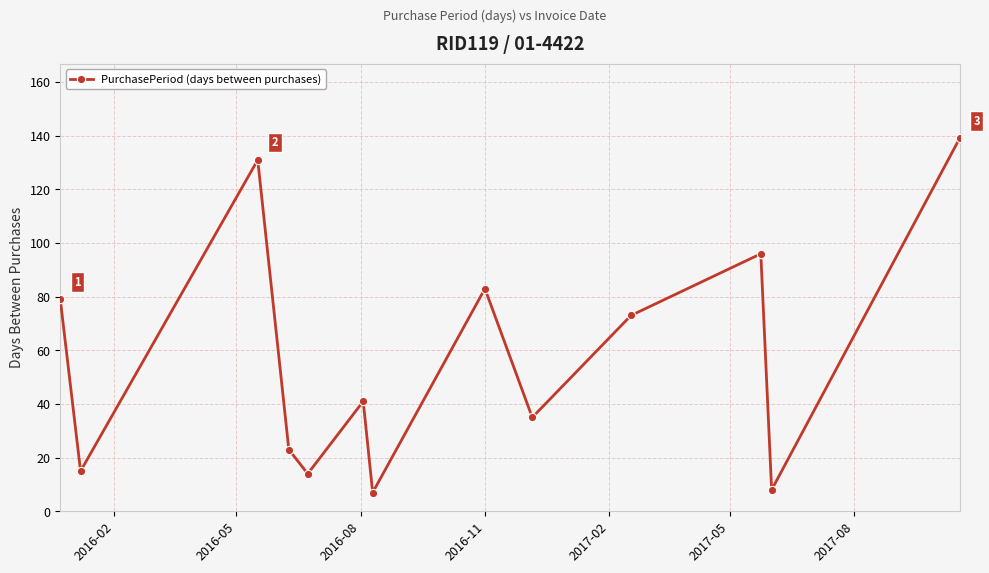

What is the sum of all values?

744